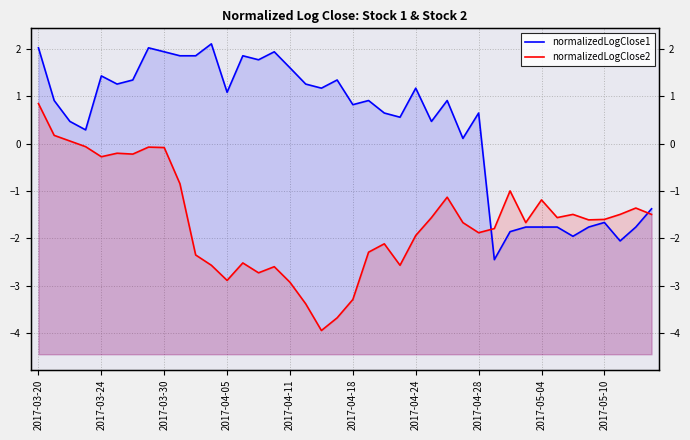

What is the difference between the normalizedLogClose1 values at 28 and 31?

2.4